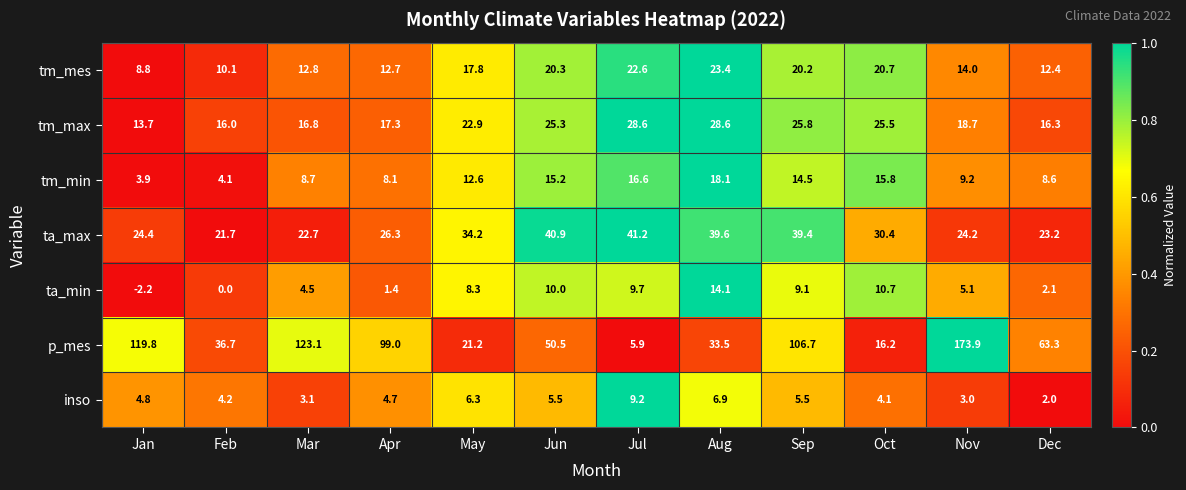

List the series in order of their peak value, lowest first.

inso, ta_min, tm_min, tm_mes, tm_max, ta_max, p_mes